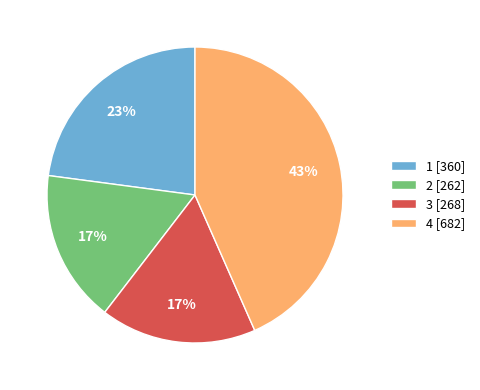

Is there any slice that represents more than half of the pie?

No